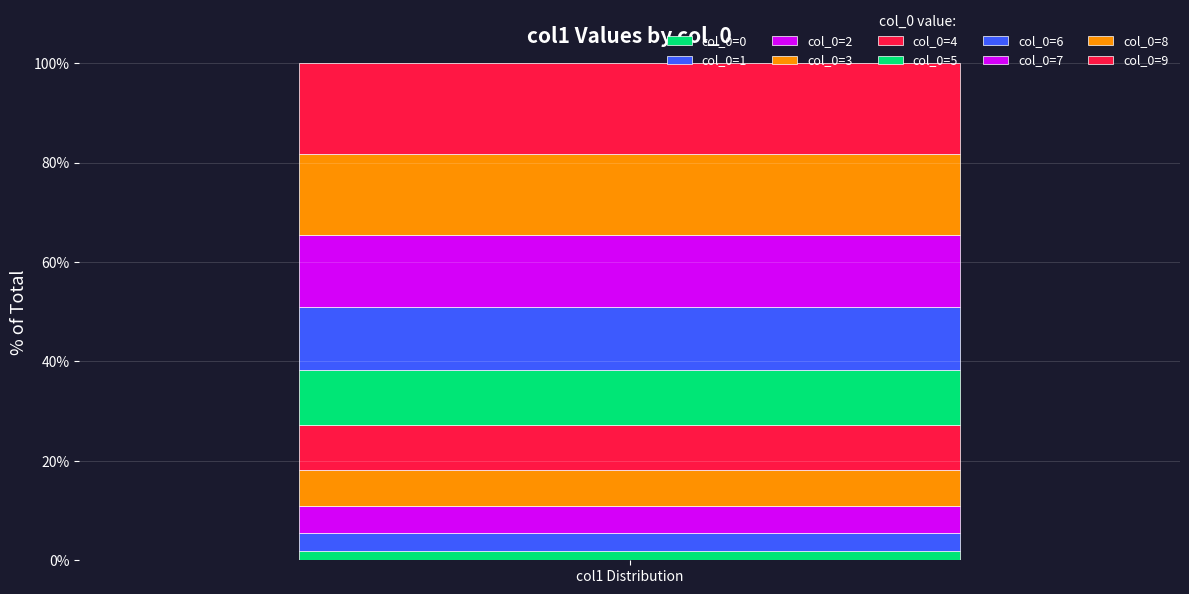

Count the number of categories in the chart.

1